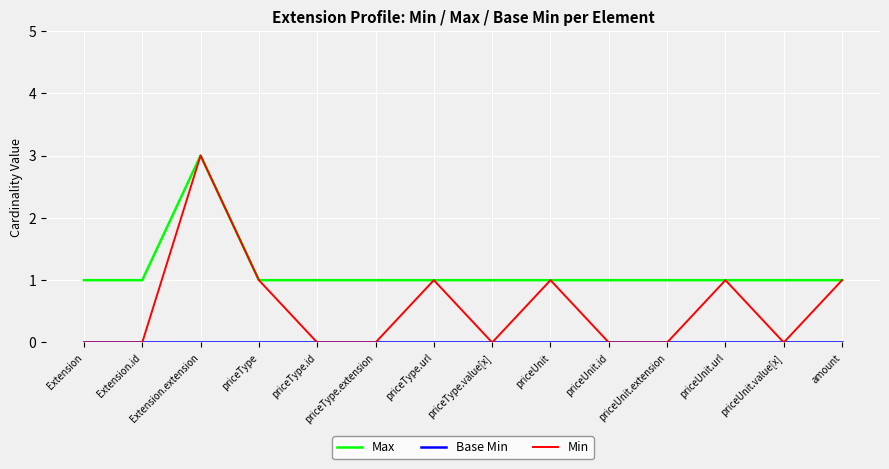

What position from the right is priceType.extension?

9